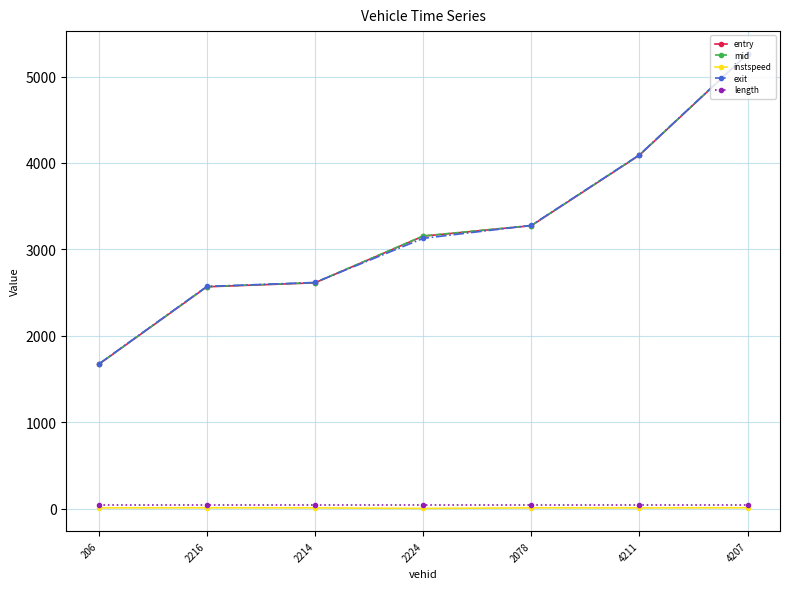

Between 2216 and 2224, which series saw the biggest shift?

mid